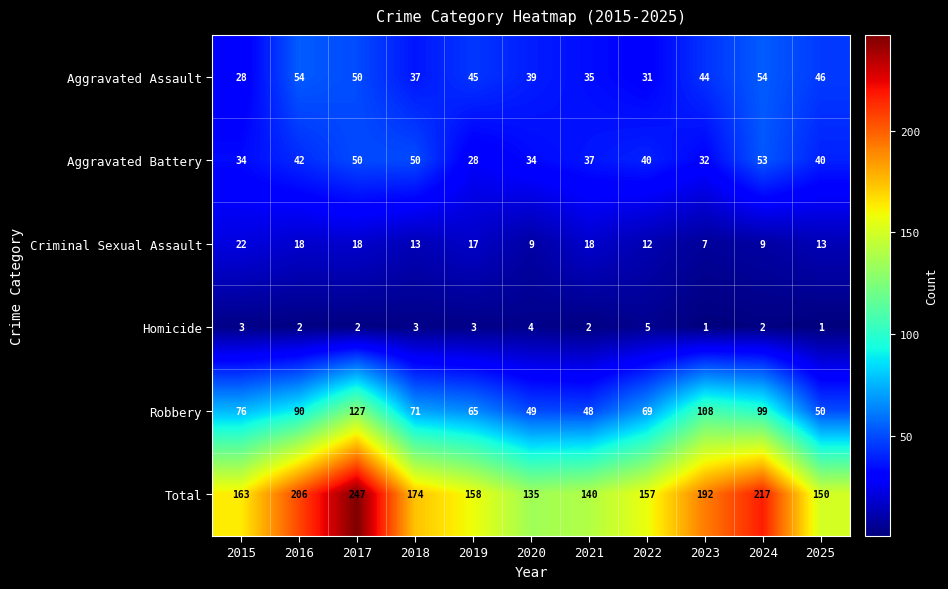

Is the value of Total at 2021 greater than the value of Criminal Sexual Assault at 2021?

Yes